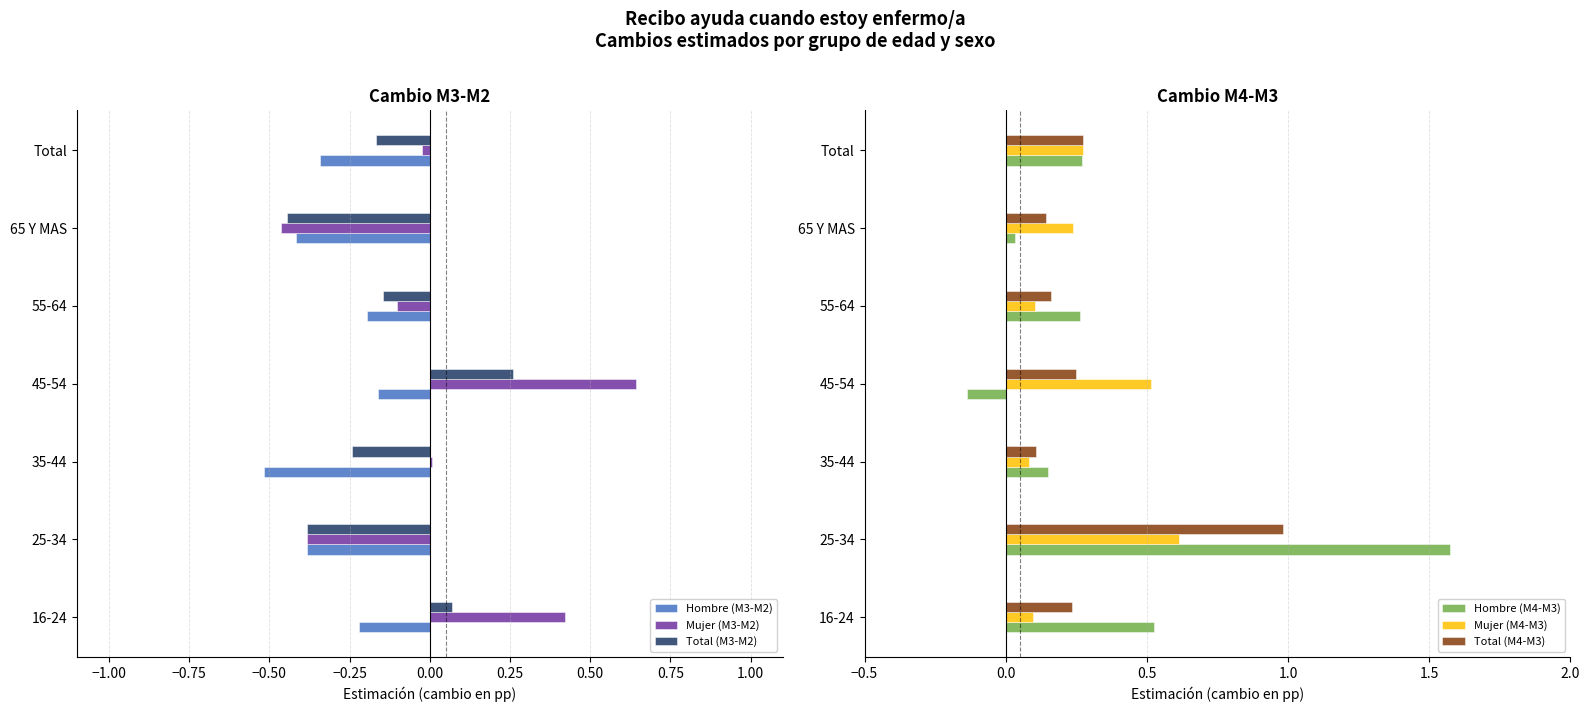

Which series has the largest total across all categories?

Hombre (M4-M3)